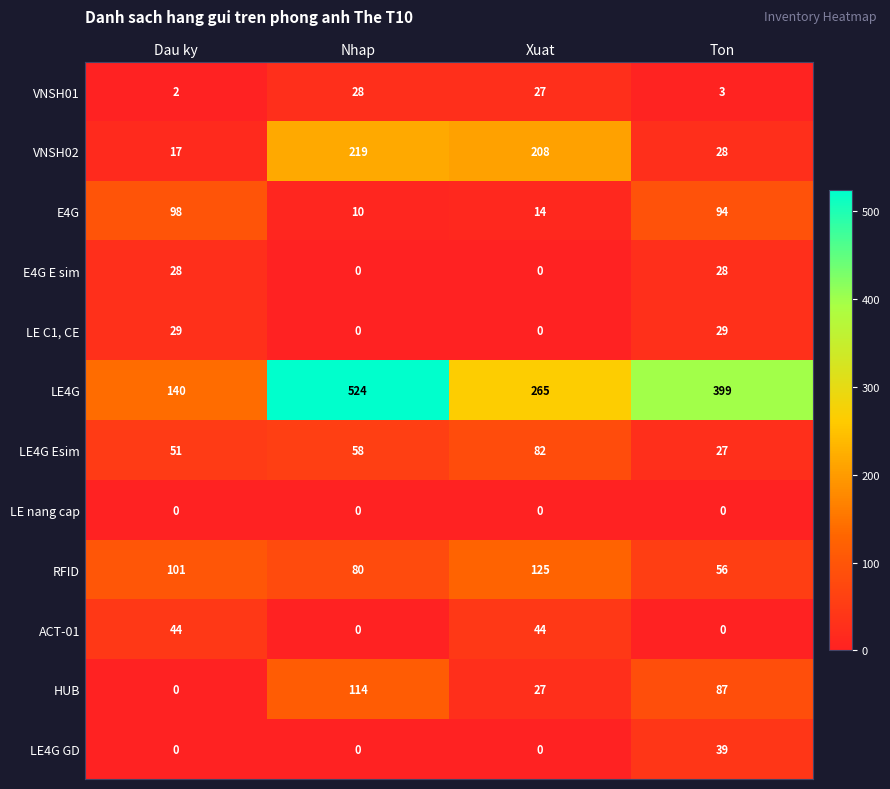

How many data points does each series have?

4